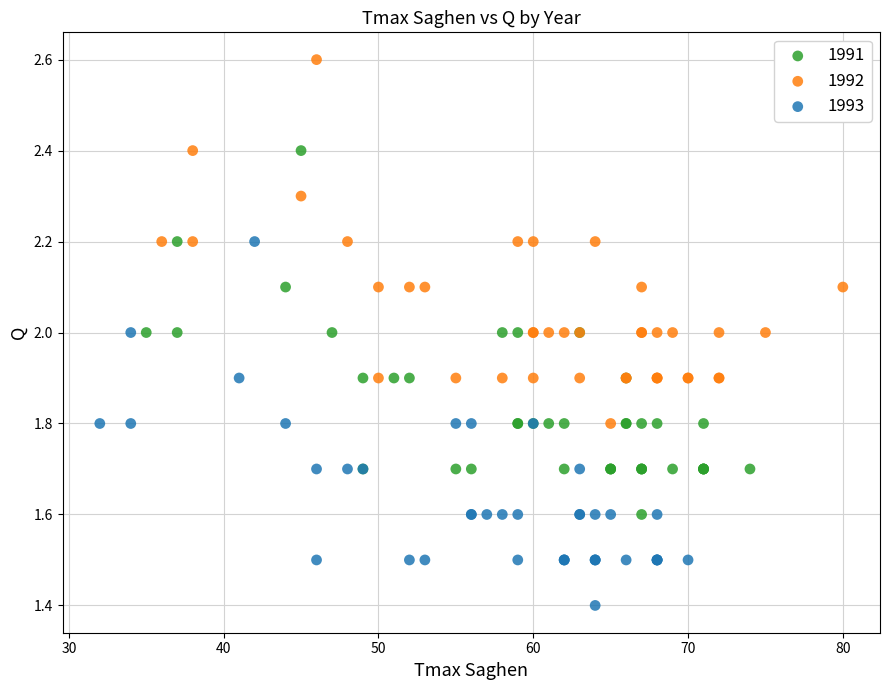

Which series contains the highest Y value?

1992